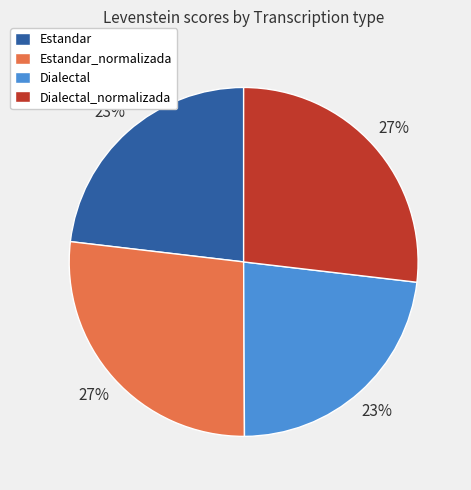

To the nearest percent, what is the average slice percentage?

25%